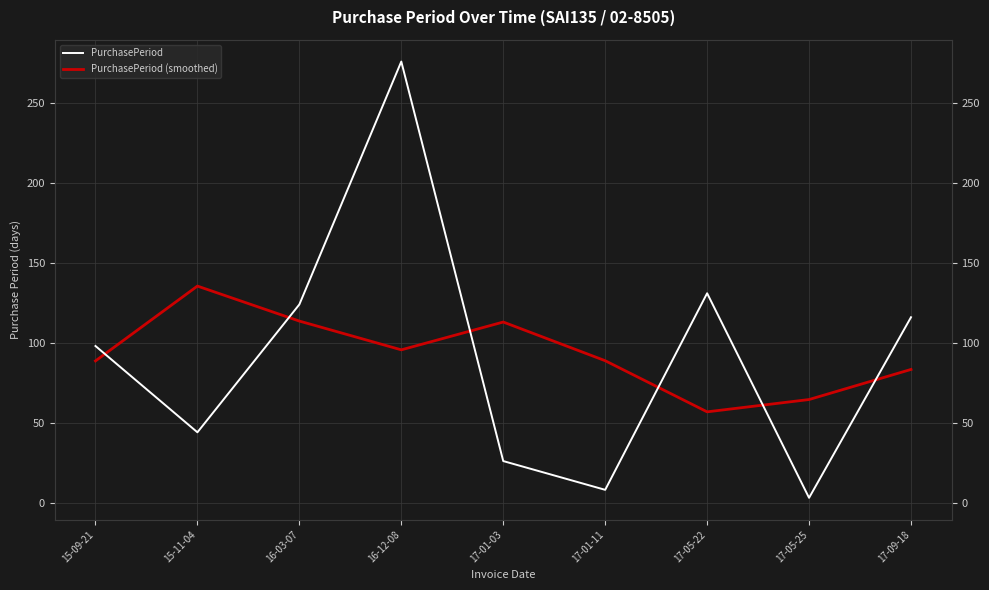

Rank the series by their maximum value, from lowest to highest.

PurchasePeriod (smoothed), PurchasePeriod